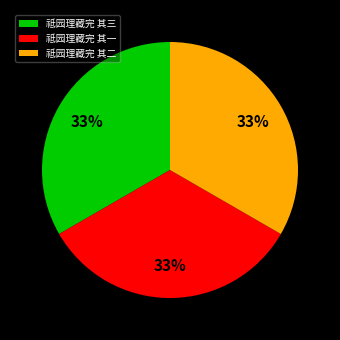

True or false: 祗园理藏完 其二 accounts for 33% of the total.

True